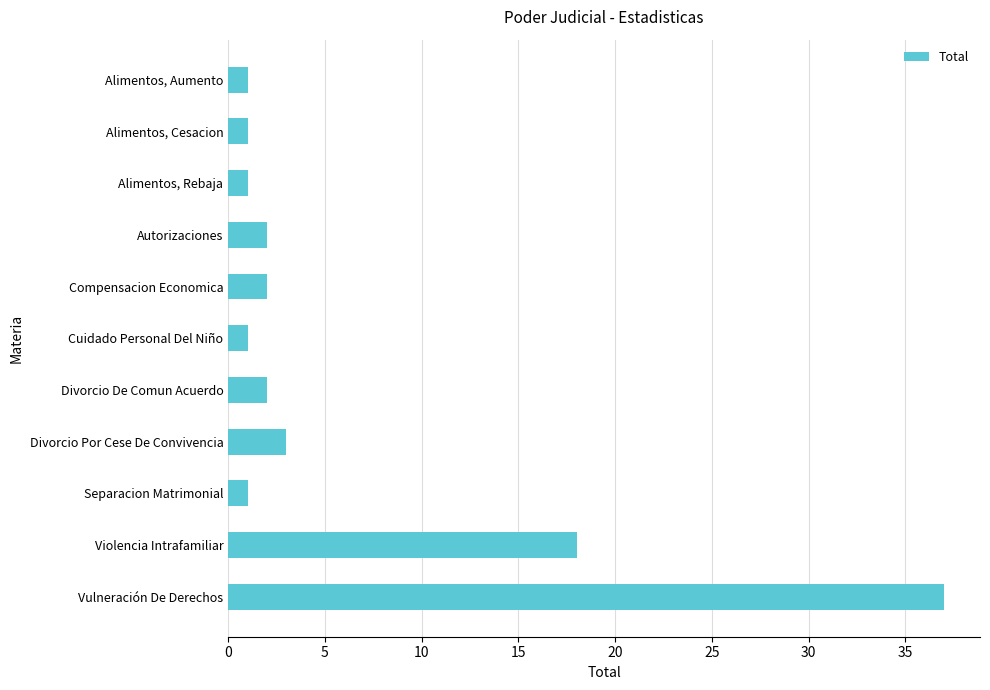

The value at Compensacion Economica is 2. True or false?

True